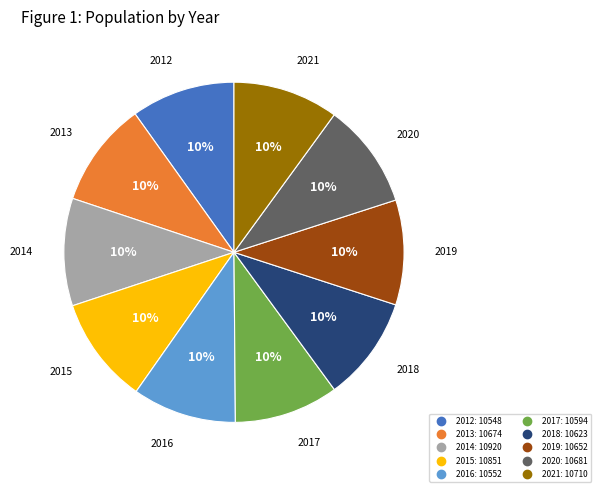

Count the number of slices in the pie.

10